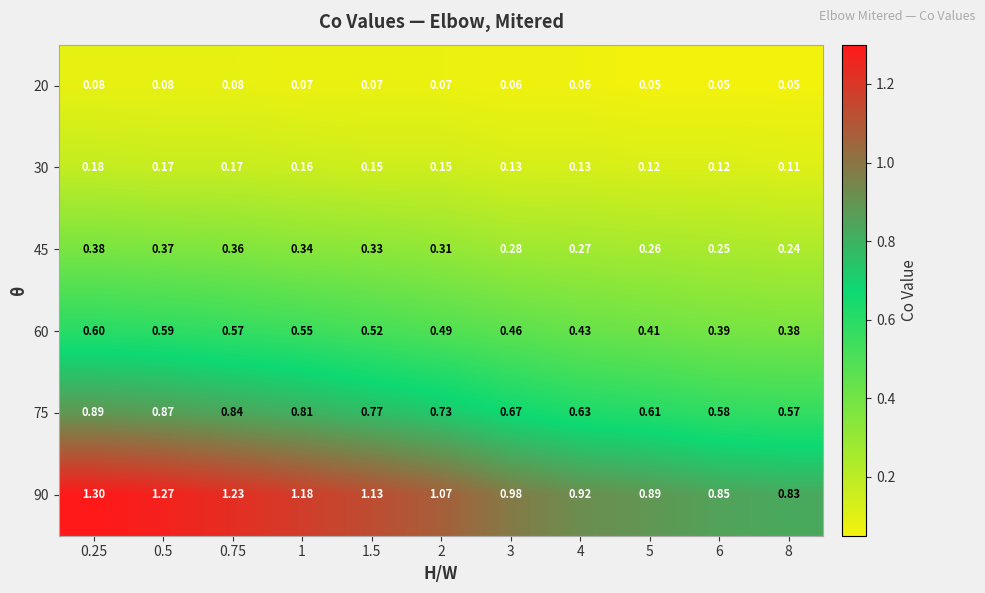

Is the value of 30 at 2 greater than the value of 60 at 1?

No